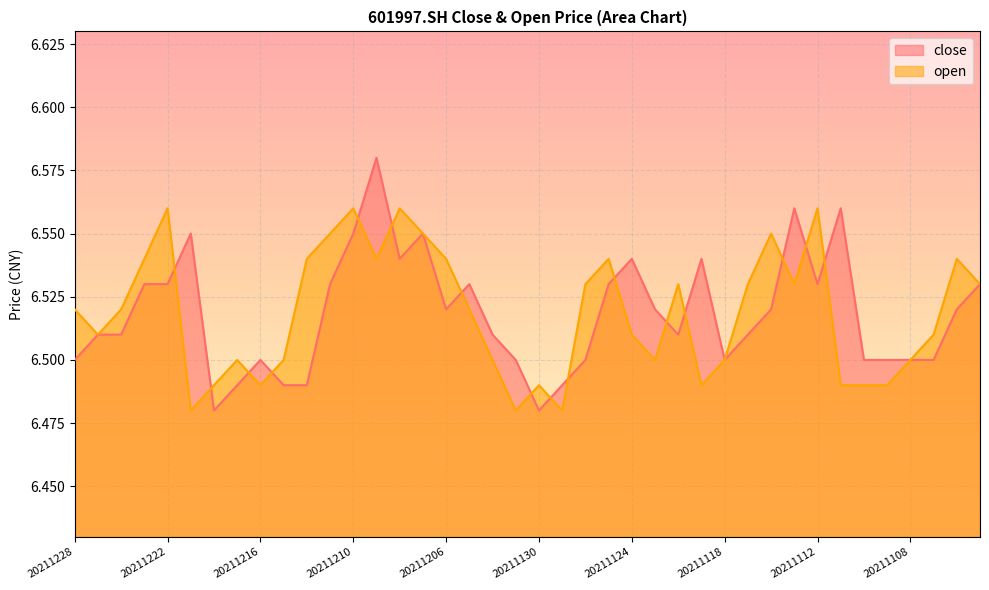

The close series shows 6.5 at 20211216. True or false?

True